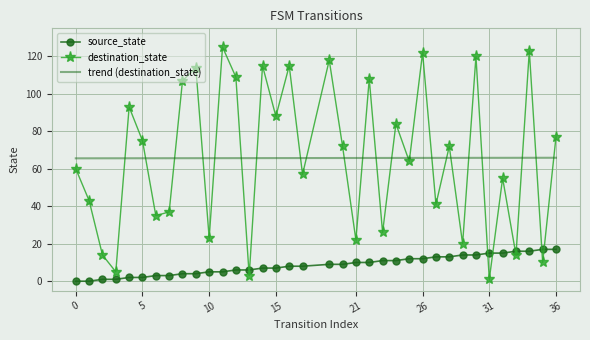

Which series has the largest range (max minus min)?

destination_state